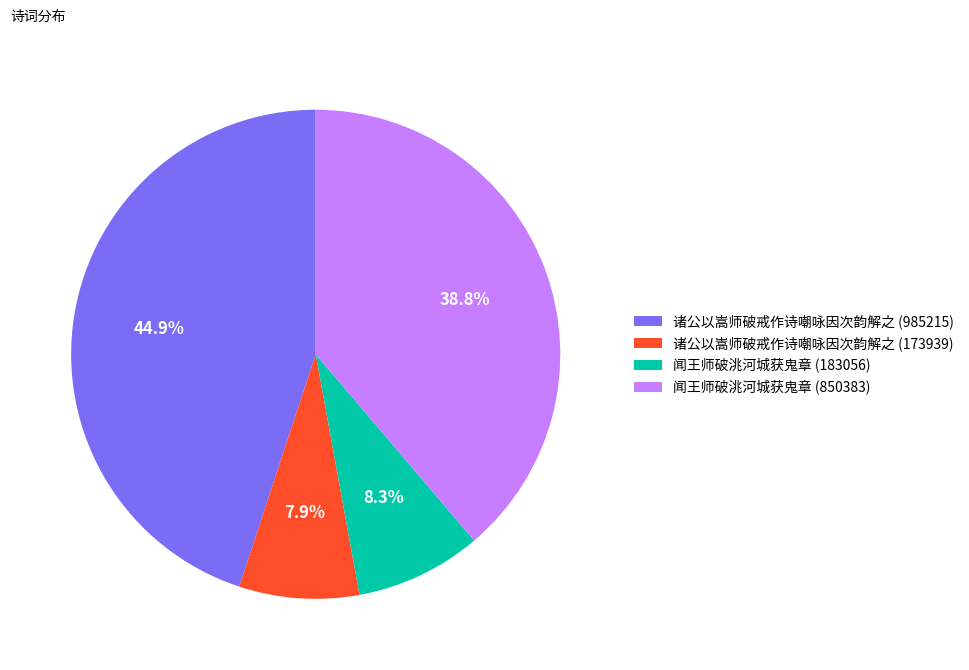

Is there any slice that represents more than half of the pie?

No